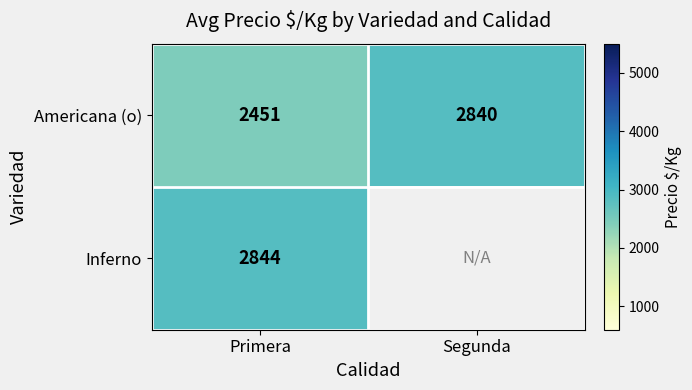

Which category has the lowest value across all series?

Primera